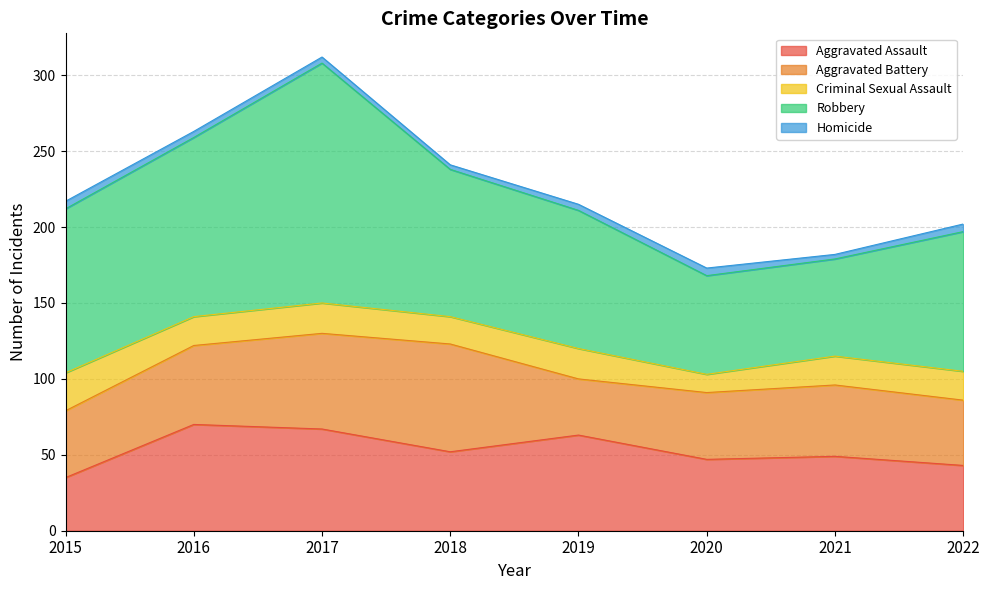

Where is the first local maximum for Criminal Sexual Assault?

2017